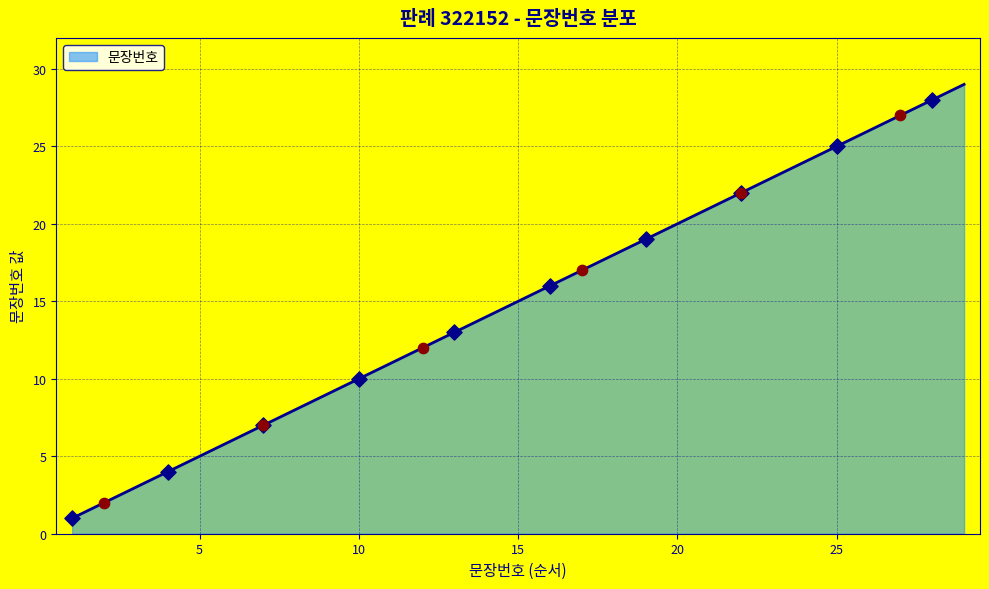

What is the maximum value shown in the chart?

29